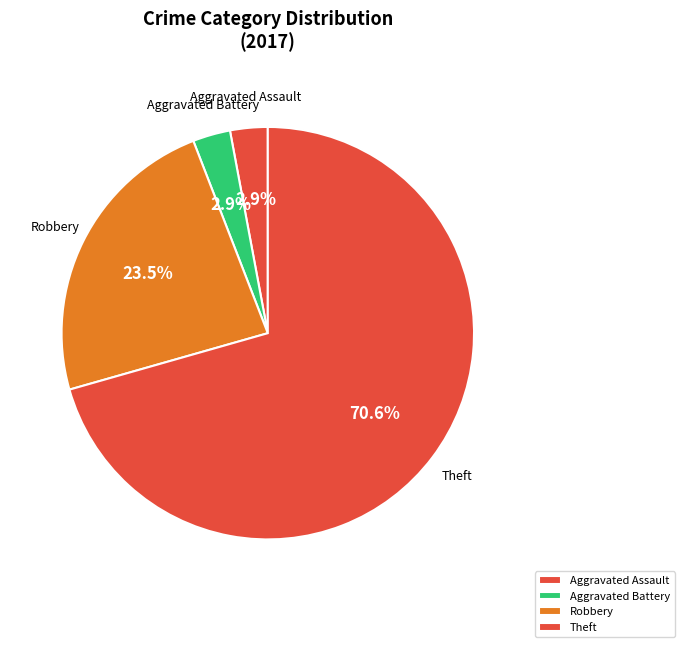

What is the largest slice in the pie chart?

Theft